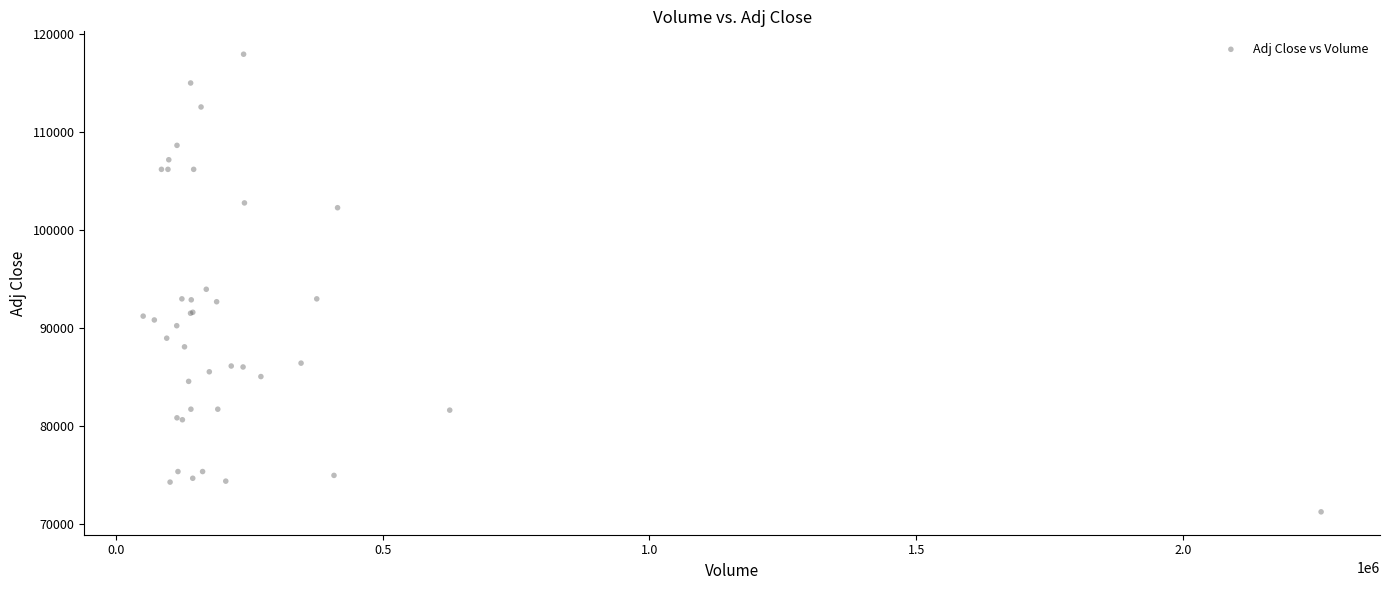

What Y value in the scatter plot is closest to 94619?

93982.7